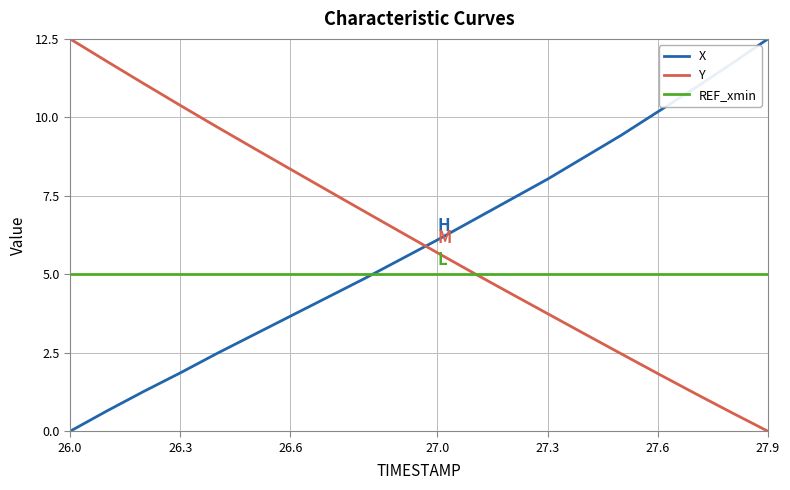

What is the lowest value of the REF_xmin series?

5.0